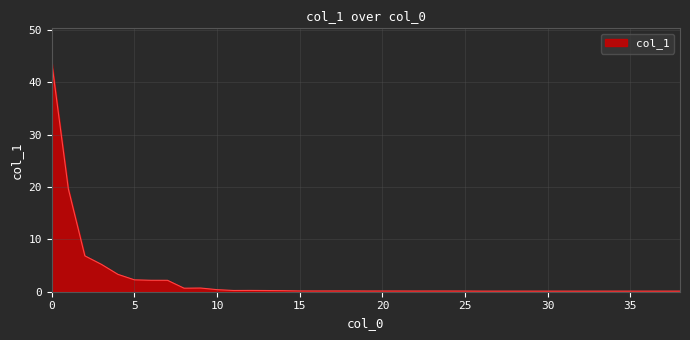

What is the greatest value displayed?

43.8